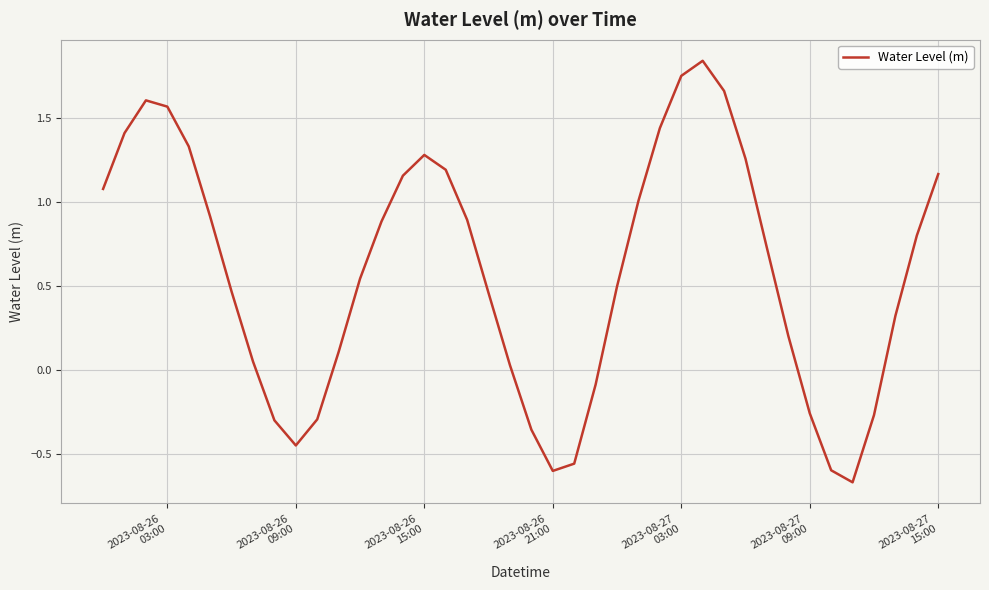

What is the difference between the maximum and minimum values?

2.5